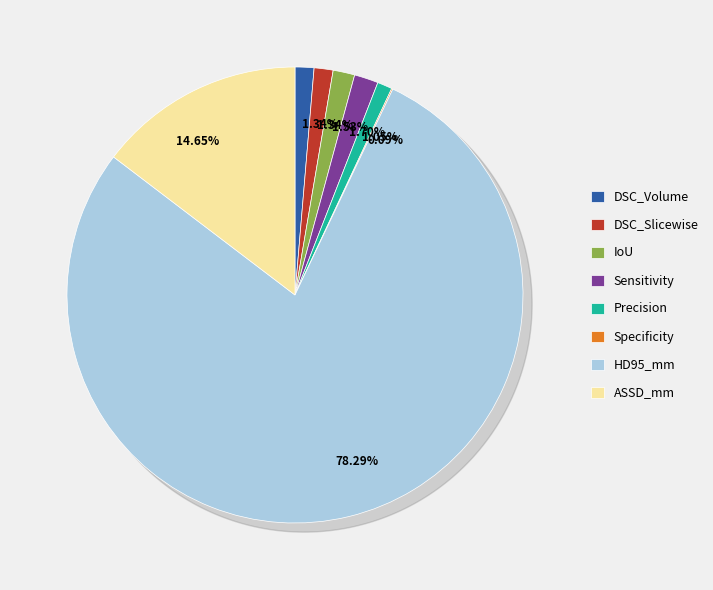

To the nearest percent, what portion does DSC_Slicewise represent?

1%